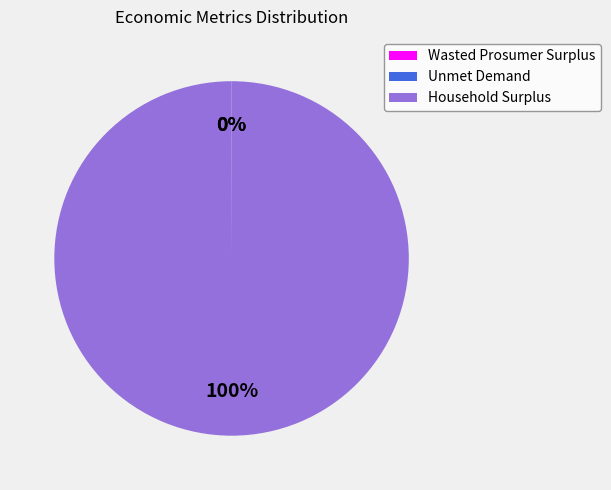

To the nearest percent, what is the average slice percentage?

33%